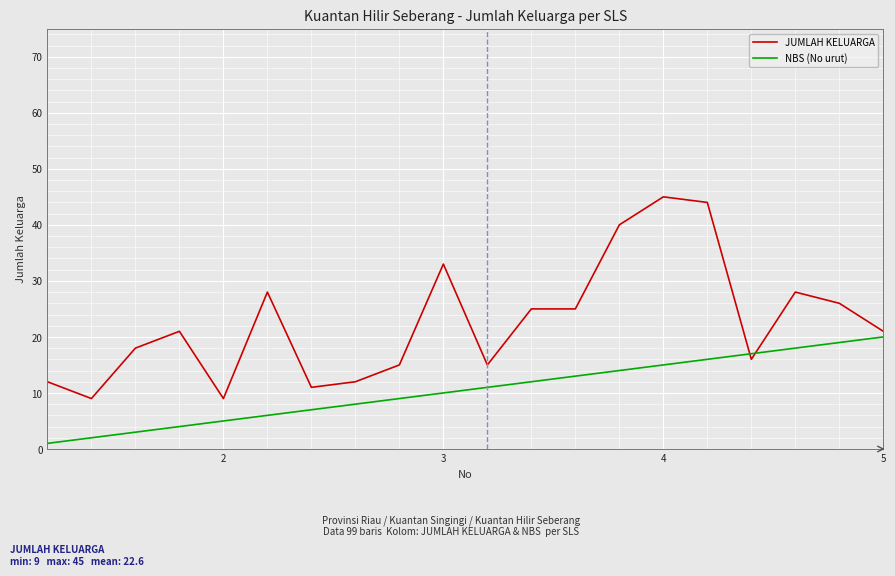

What is the minimum value for JUMLAH KELUARGA?

9